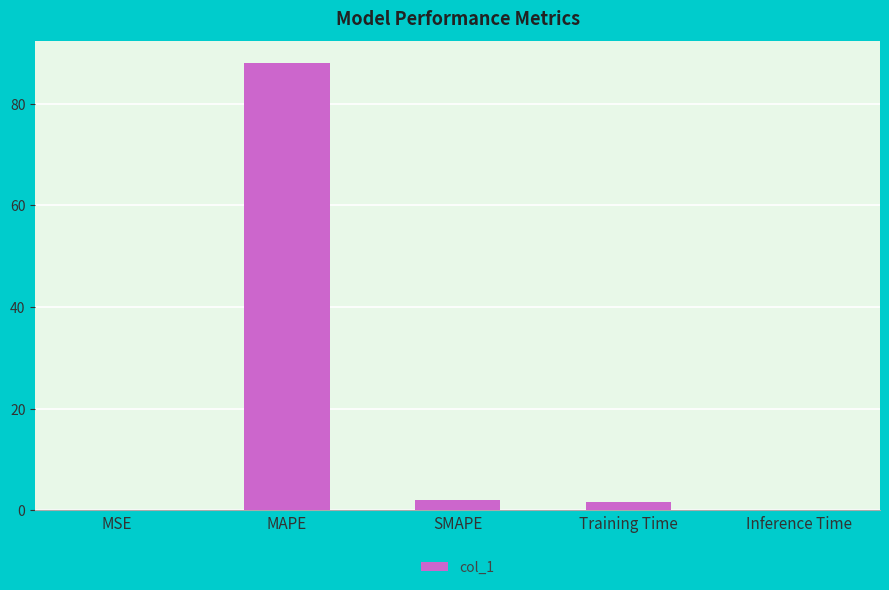

Count the number of data series in this chart.

1